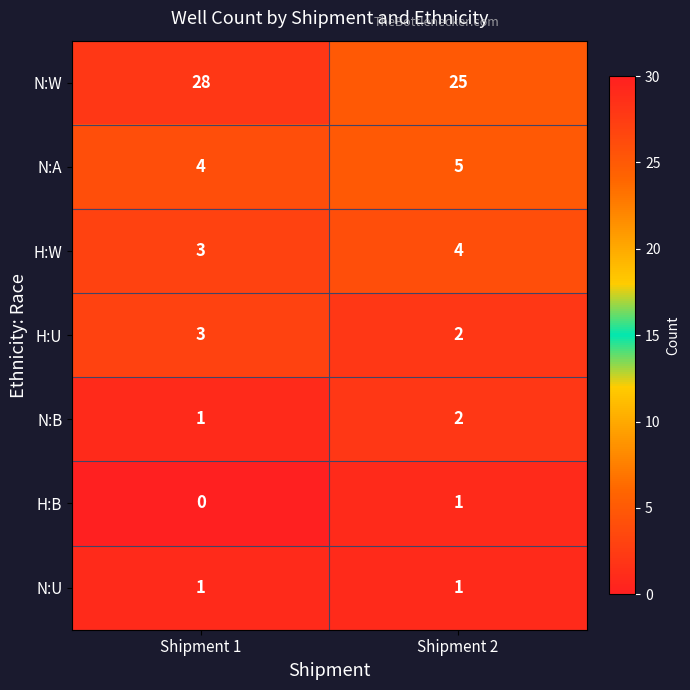

Is it true that N:U equals 1 at Shipment 2?

True